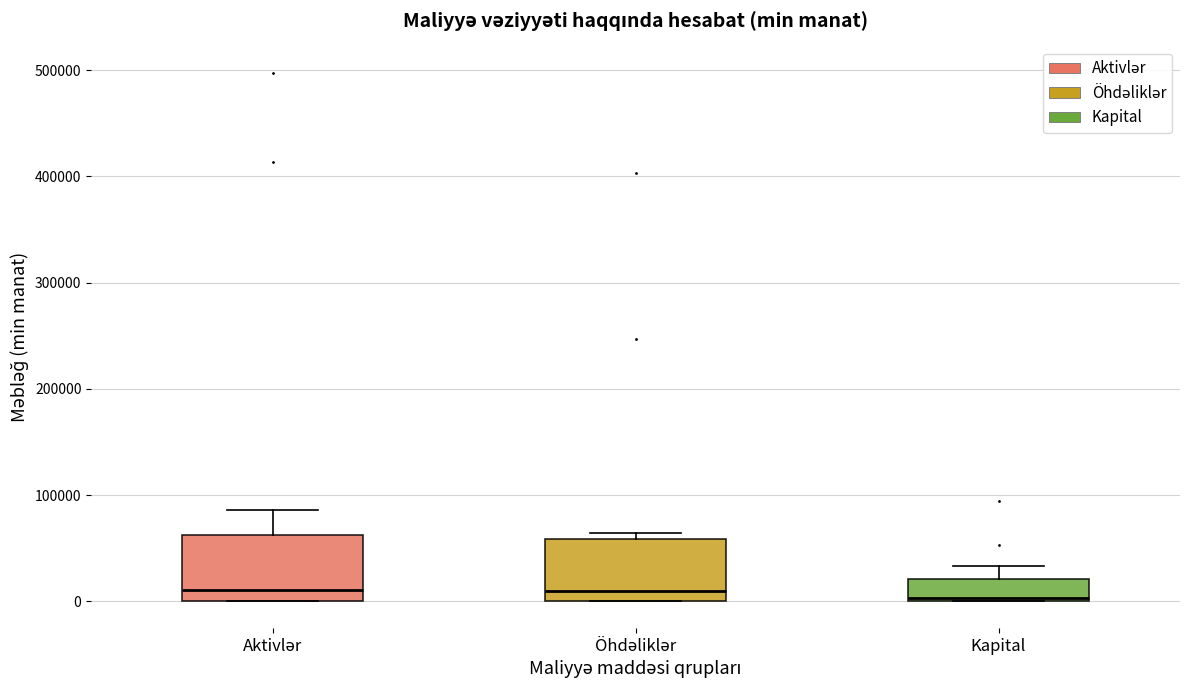

Reading left to right, read every box against the y-axis: the position of its median line, the range the box covers, and the ends of its whiskers. The values are not printed on the chart, so give them approximately, as read against the axis.

Aktivlər: median 10000, box 0 to 60000, whiskers 0 to 90000
Öhdəliklər: median 10000, box 0 to 60000, whiskers 0 to 60000 (just above the box's upper edge)
Kapital: median 0 (just above the box's lower edge), box 0 to 20000, whiskers 0 to 30000